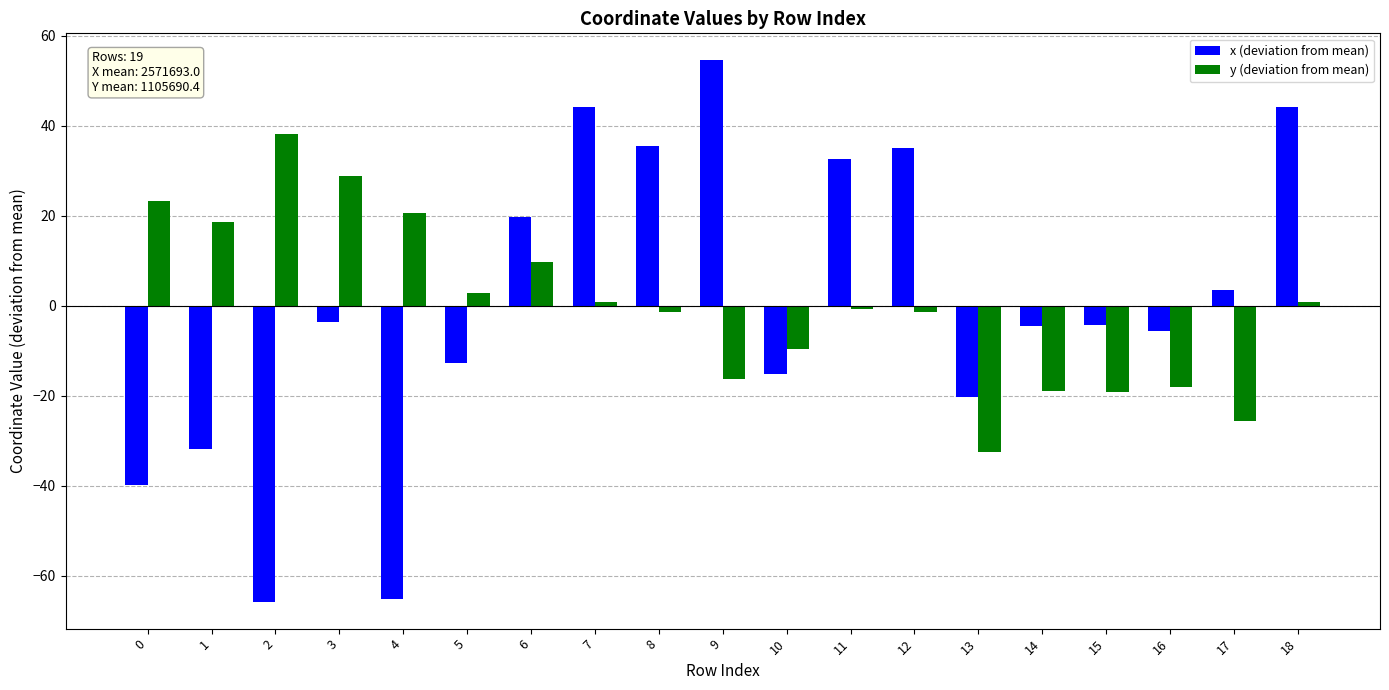

How many values in the y (deviation from mean) series are below 0?

10